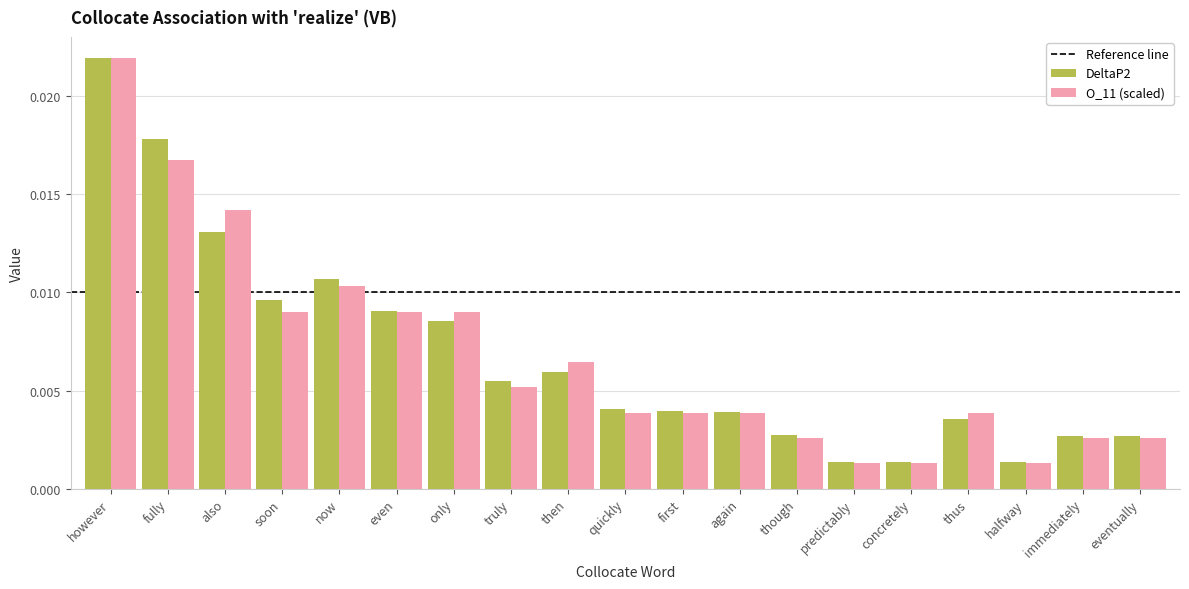

At how many categories does at least one series exceed 0?

19